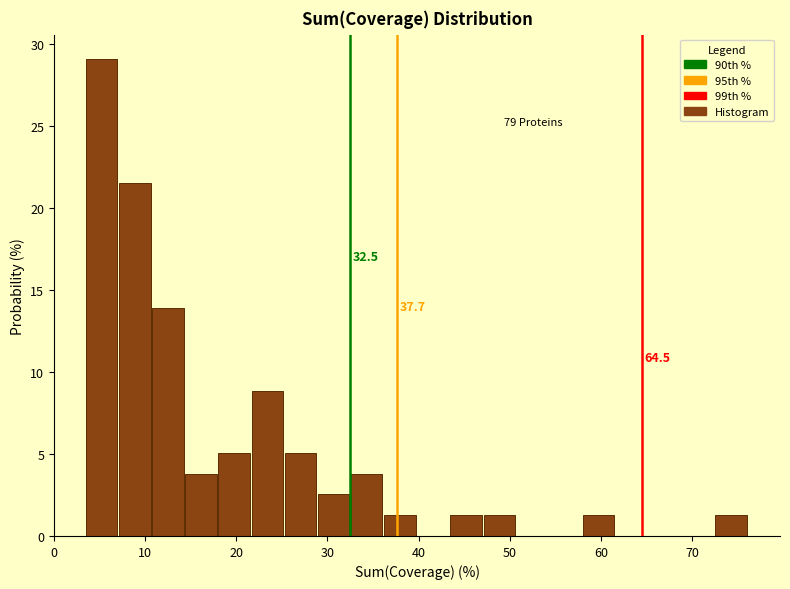

Read against the x-axis, roughly where is the centre of the tallest bar?

5